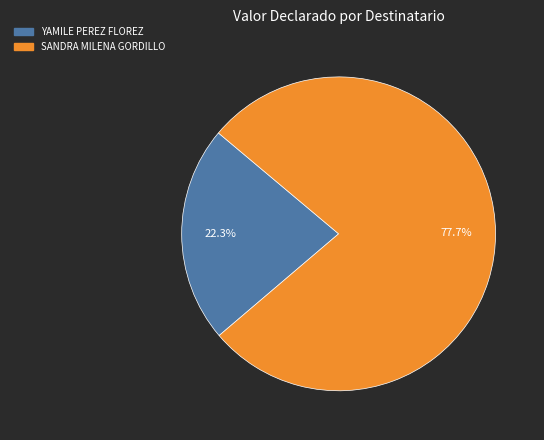

The SANDRA MILENA GORDILLO slice represents 92% of the pie. True or false?

False